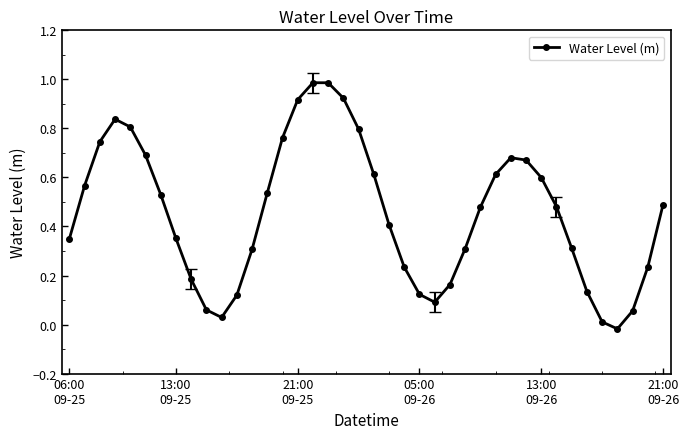

What is the maximum value shown in the chart?

1.0